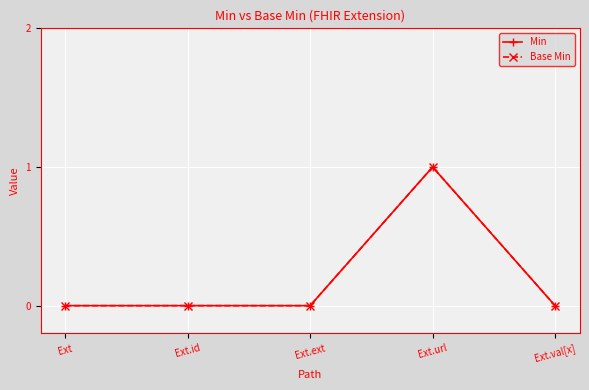

Is the value of Min at Ext.val[x] greater than the value of Base Min at Ext.url?

No